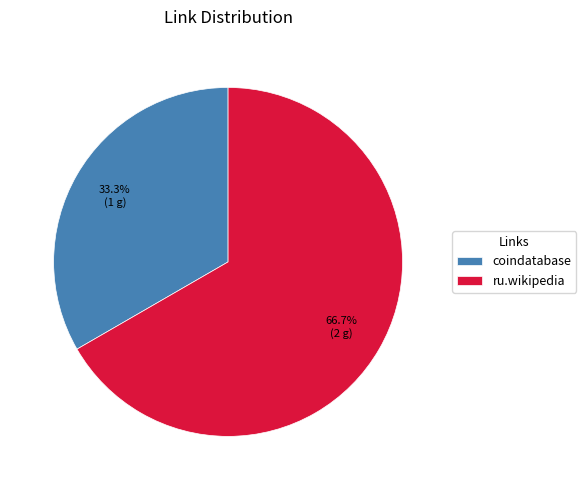

True or false: coindatabase accounts for 22% of the total.

False